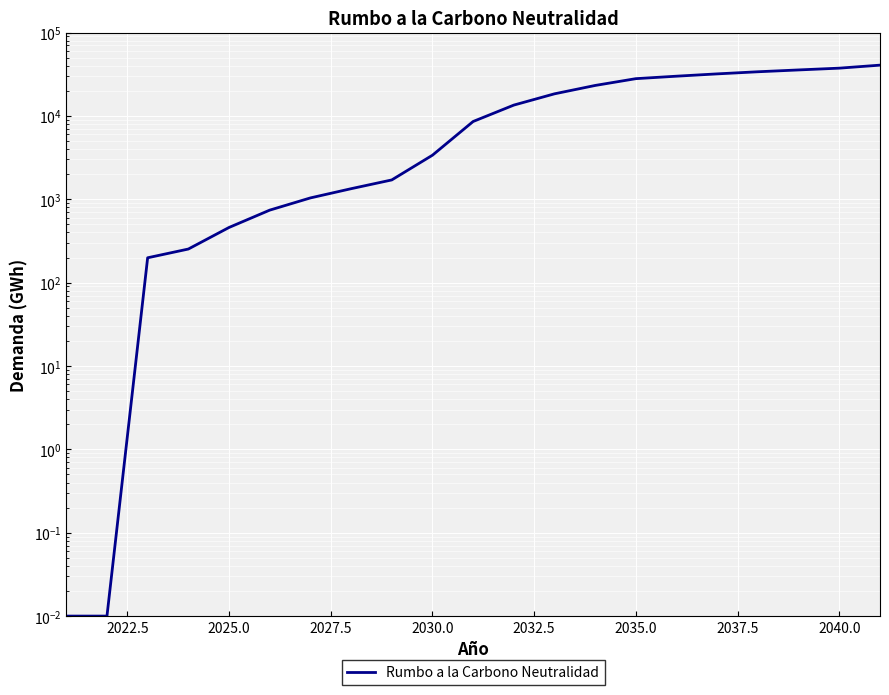

What is the value of the 7th point from the left?

1038.1